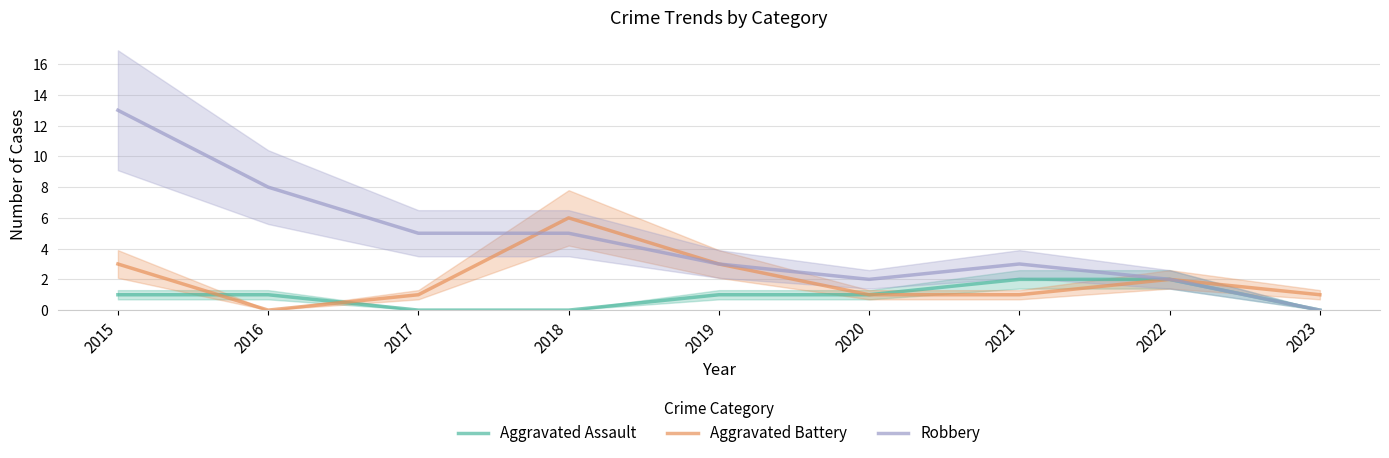

What is the sum of the Aggravated Battery values at 2023 and 2017?

2